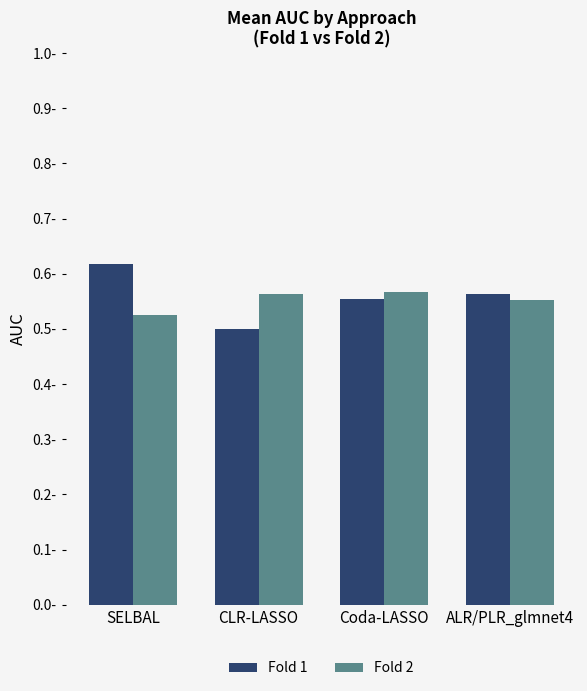

Does the chart contain any negative values?

No